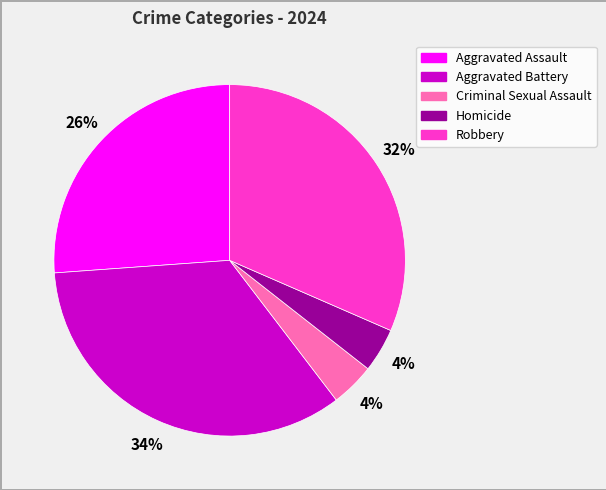

Is there any slice that represents more than half of the pie?

No